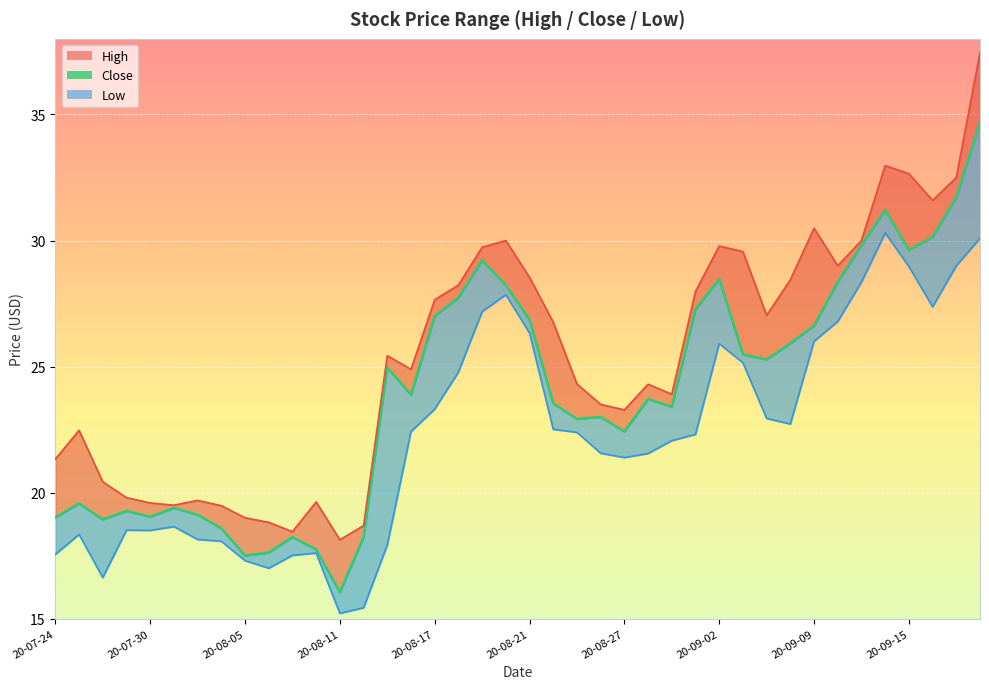

At 2020-08-20, list the series in order from largest to smallest.

High, Close, Low